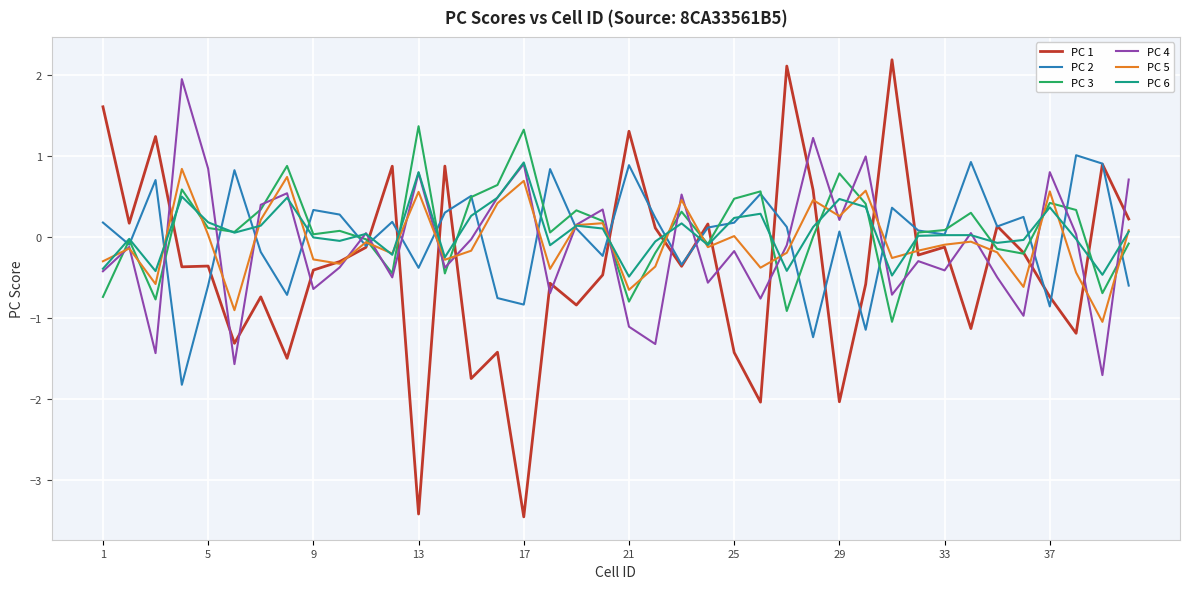

What is the maximum value for PC 6?

0.9